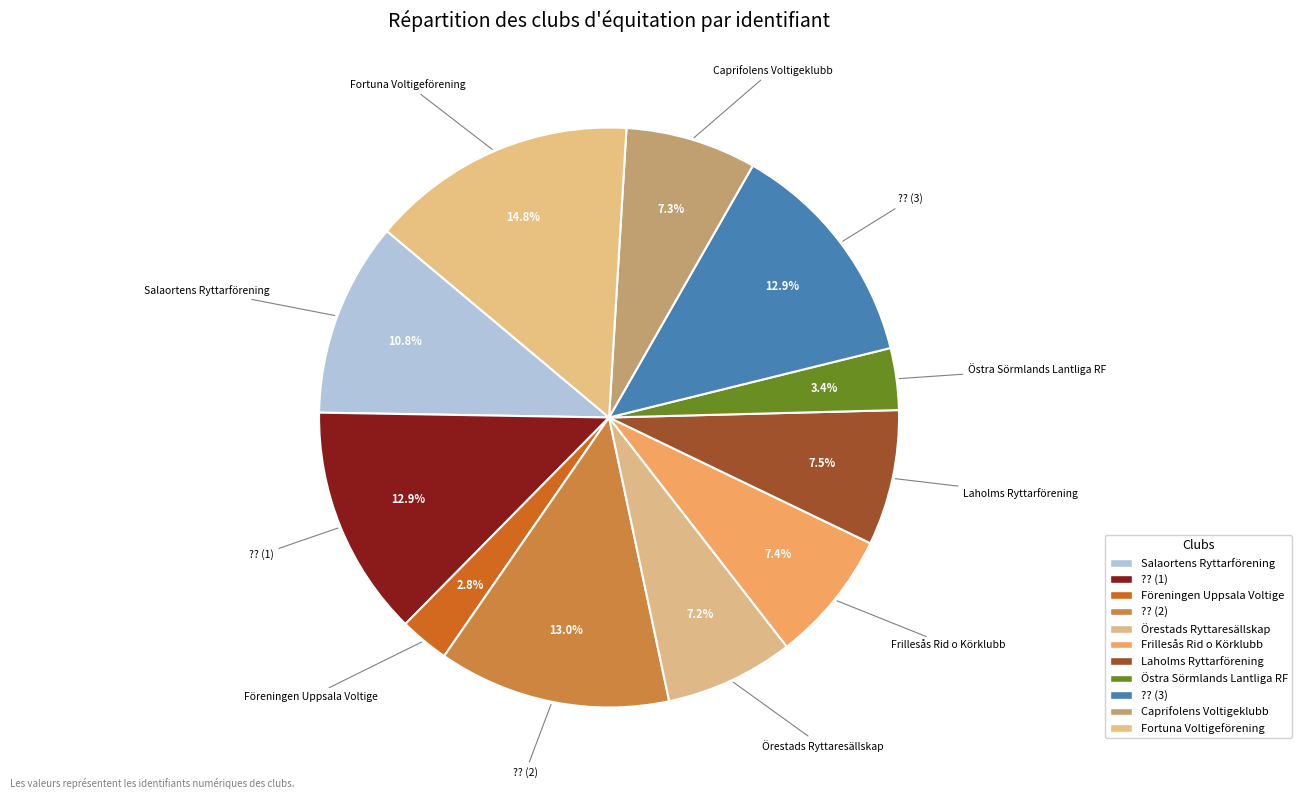

Count the number of slices in the pie.

11